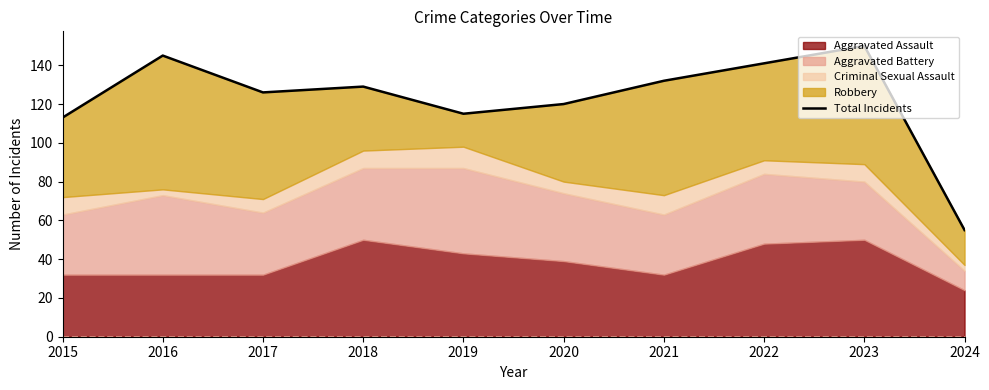

Approximately how many times larger is the value at 2015 compared to 2017?

0.9